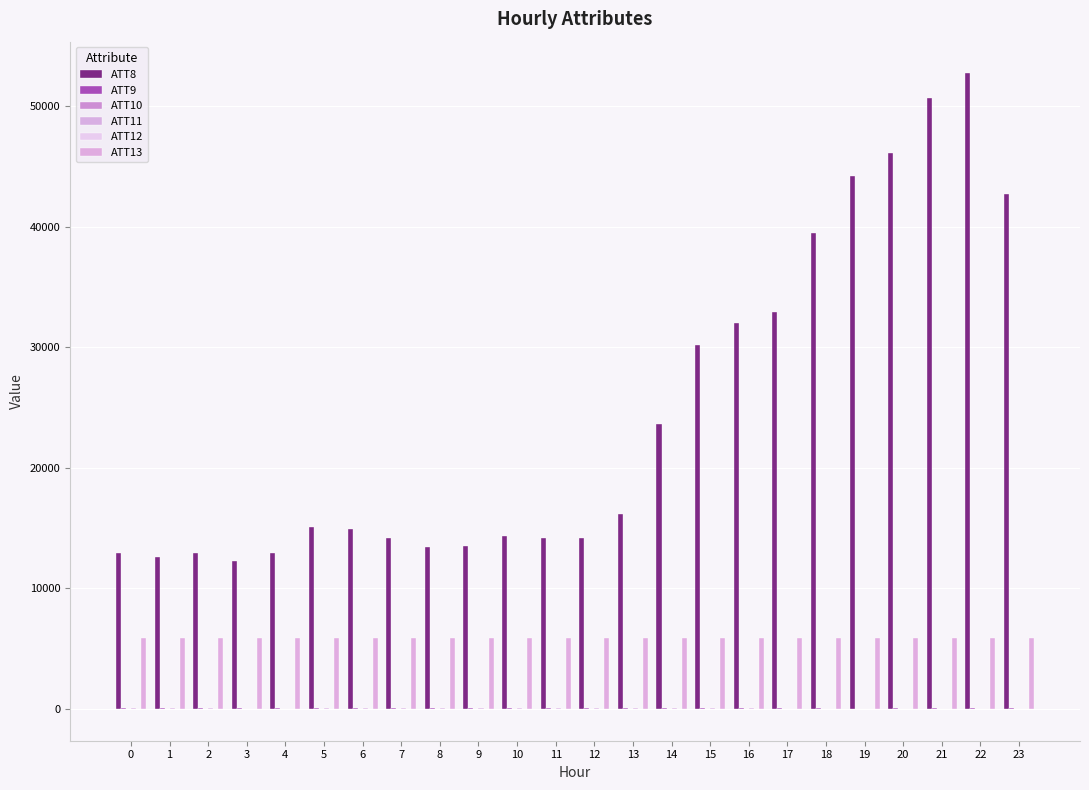

At 15, list the series in order from largest to smallest.

ATT8, ATT13, ATT9, ATT11, ATT10, ATT12